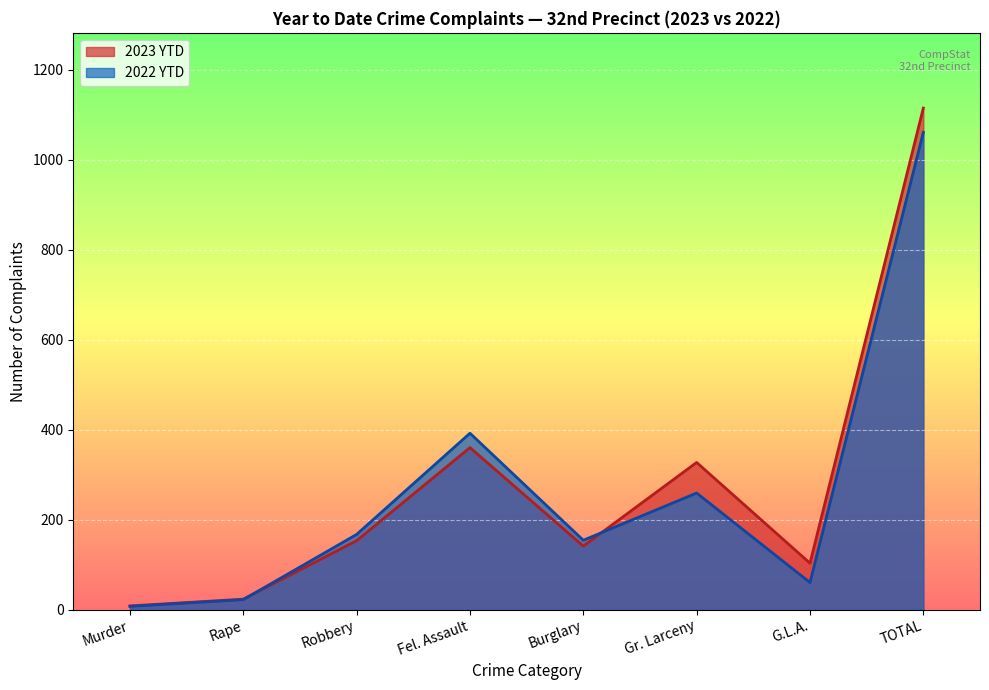

List the series in order of their peak value, lowest first.

2022 YTD, 2023 YTD